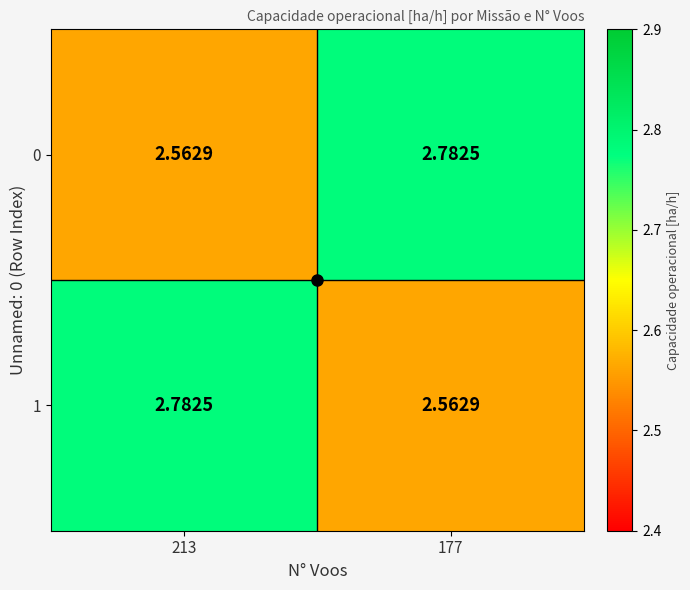

Is the value of 0 at 213 greater than the value of 1 at 213?

No